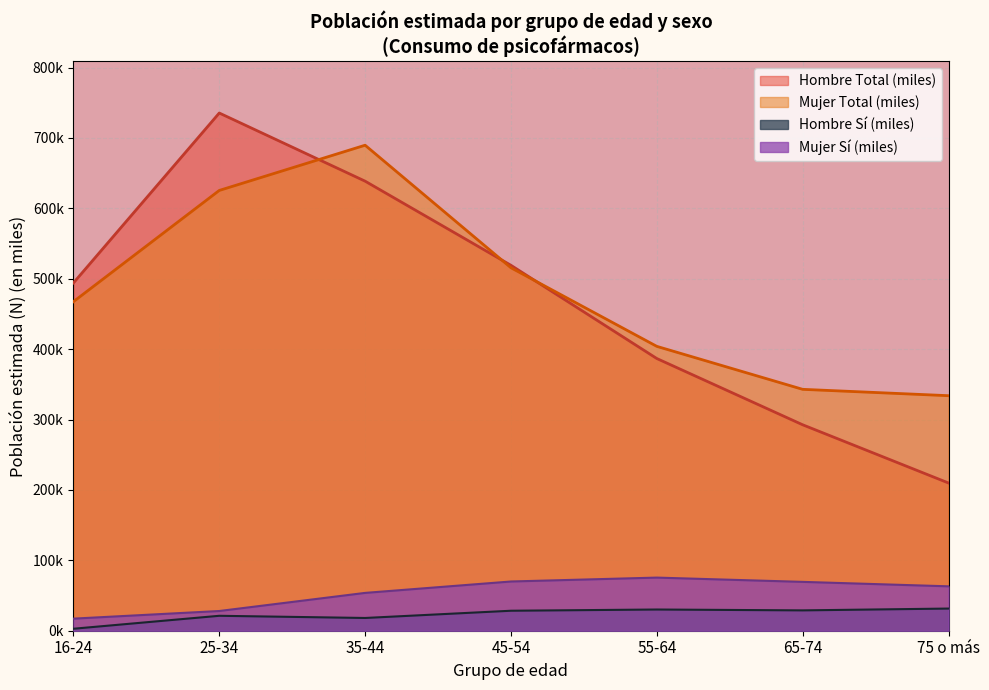

How many times do Mujer N estimada (miles) and Hombre N estimada (miles) cross each other?

3